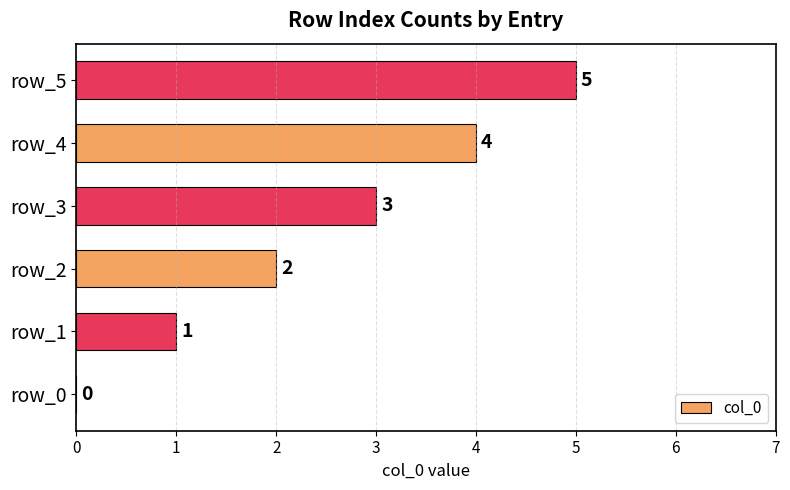

At which category does the chart reach its peak across all series?

row_5